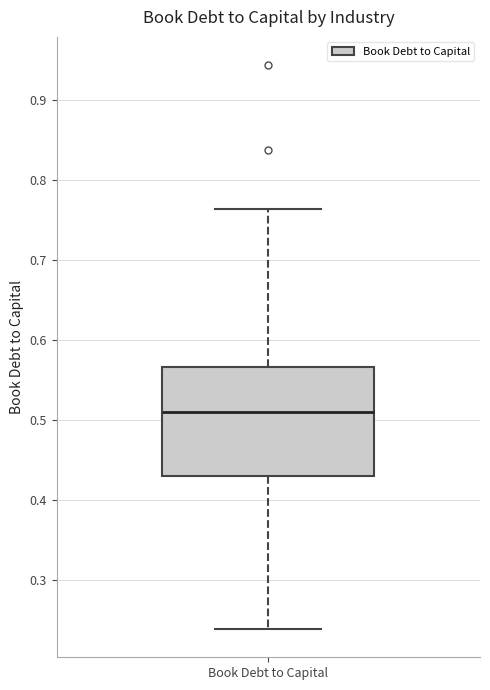

Read this box plot against the y-axis: the position of the median line, the range covered by the box, and the ends of both whiskers. The values are not printed on the chart, so give them approximately, as read against the axis.

median 0.51, box 0.43 to 0.57, whiskers 0.24 to 0.76